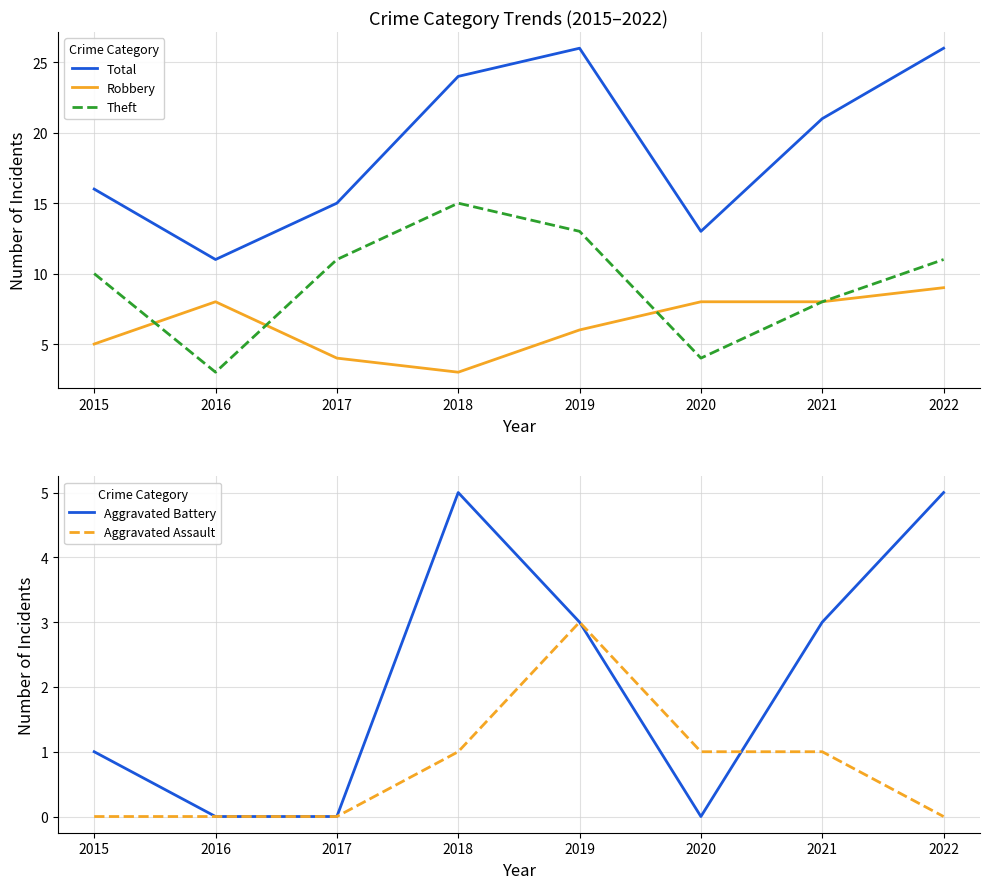

List the series in order of their peak value, highest first.

Total, Theft, Robbery, Aggravated Battery, Aggravated Assault